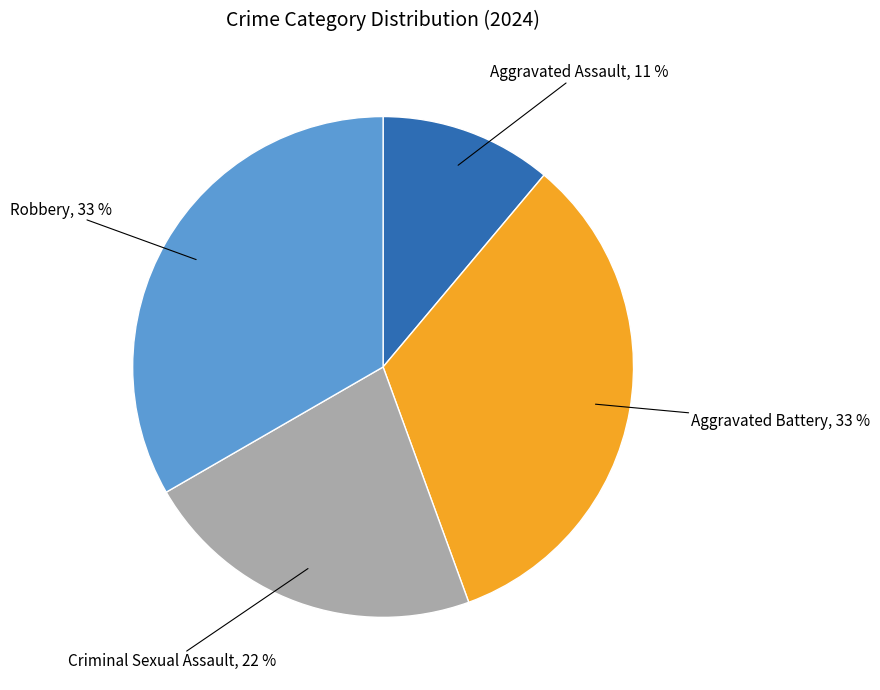

Count the number of slices in the pie.

4